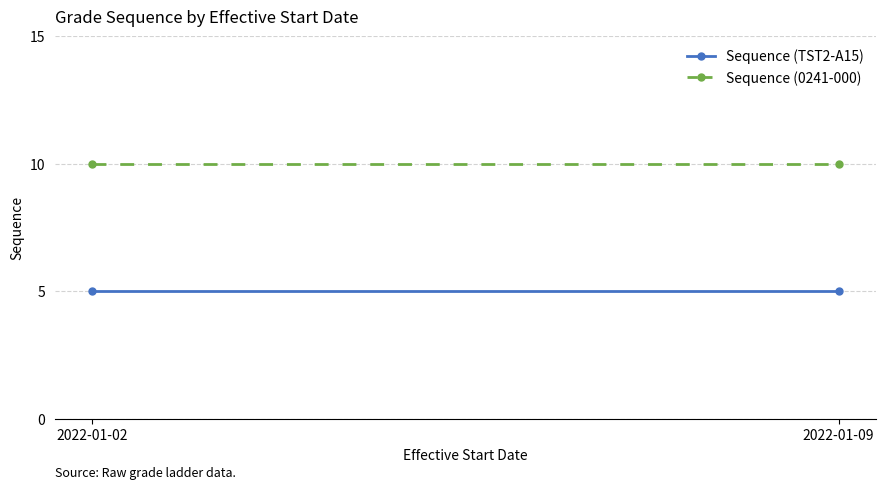

What is the value of the Sequence (0241-000) point at the 1st from the left?

10